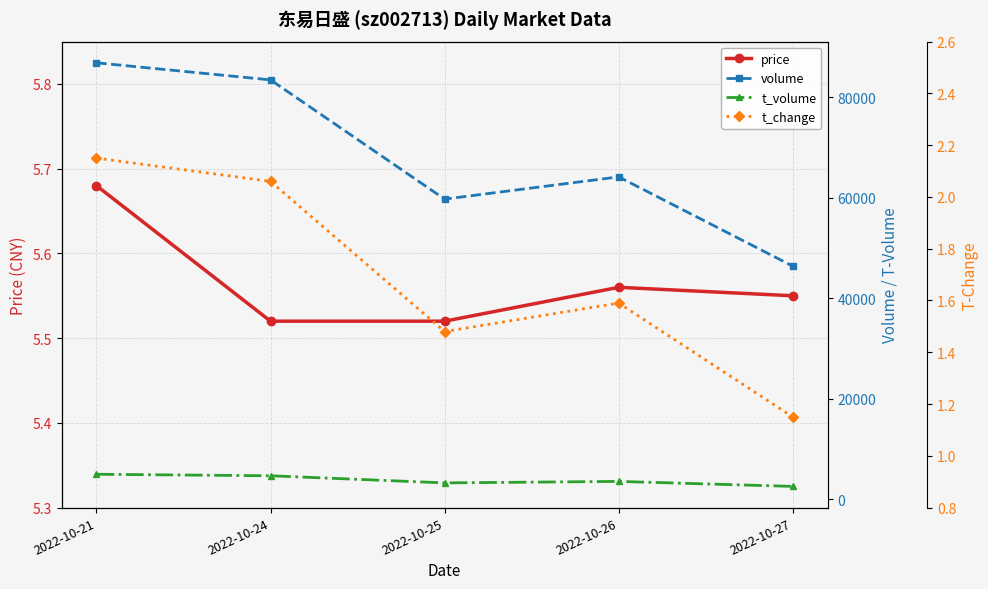

True or false: volume and t_volume intersect in this chart.

False